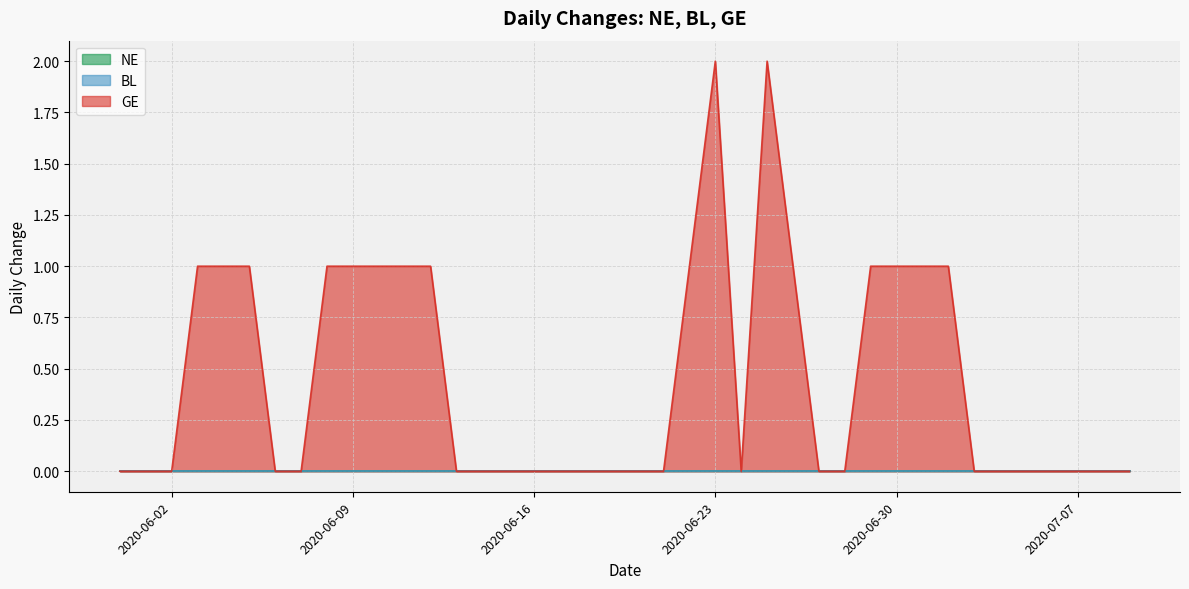

What is the total value across all series at 2020-07-01?

1